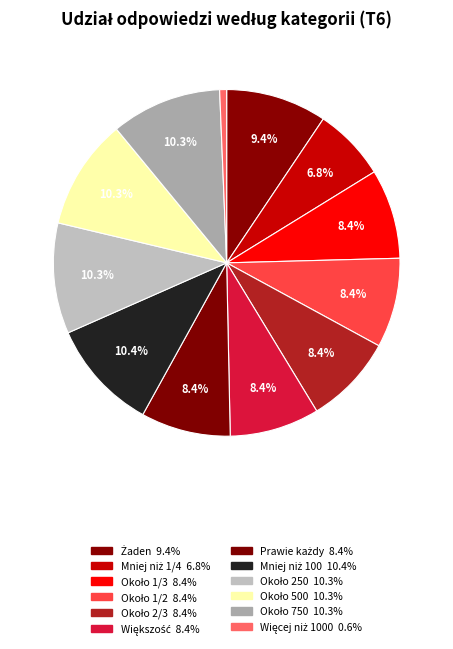

How many segments does this pie chart have?

12